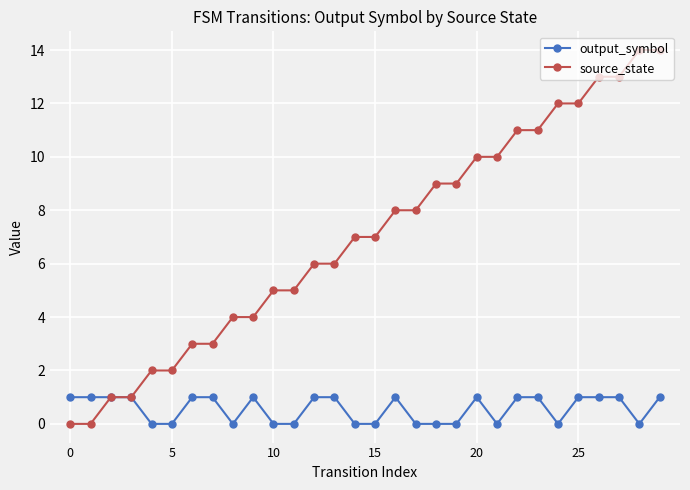

What is the highest value of the source_state series?

14